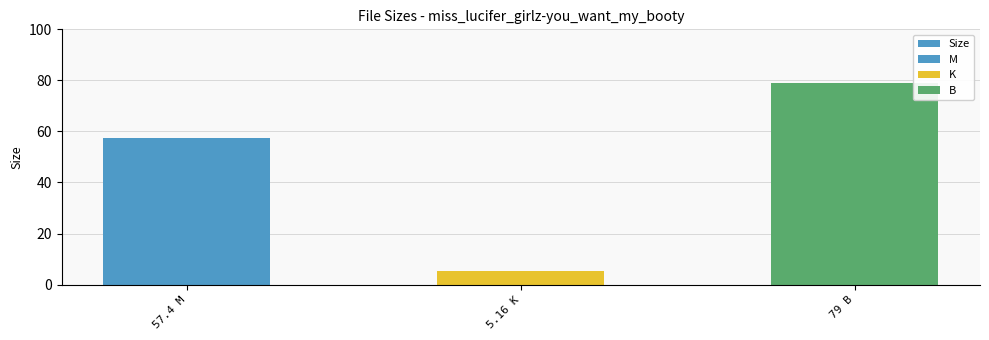

How many series are shown in this chart?

1